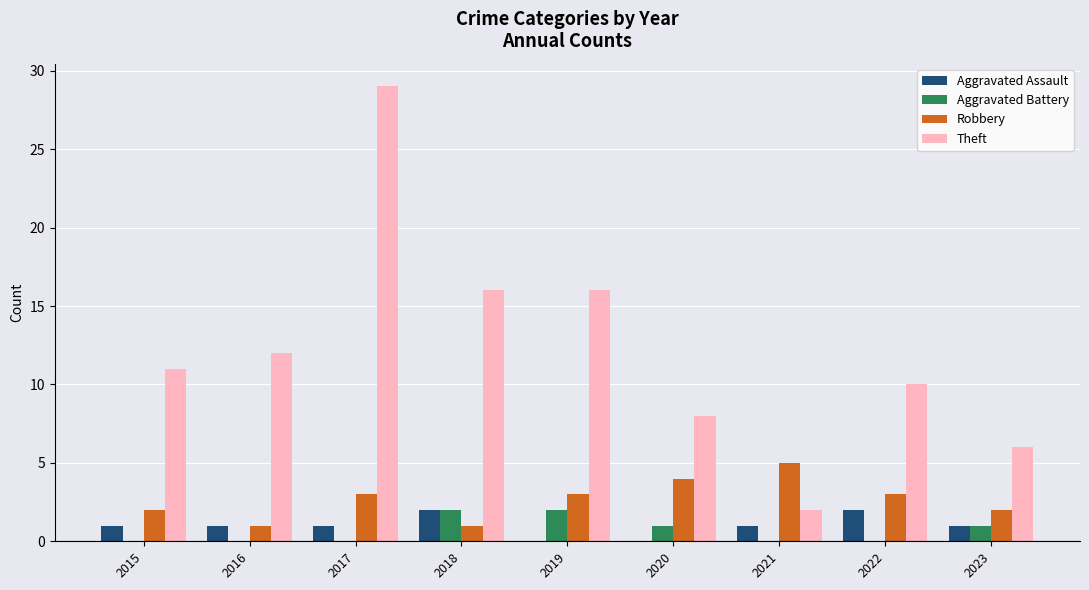

Which series has the widest spread of values?

Theft